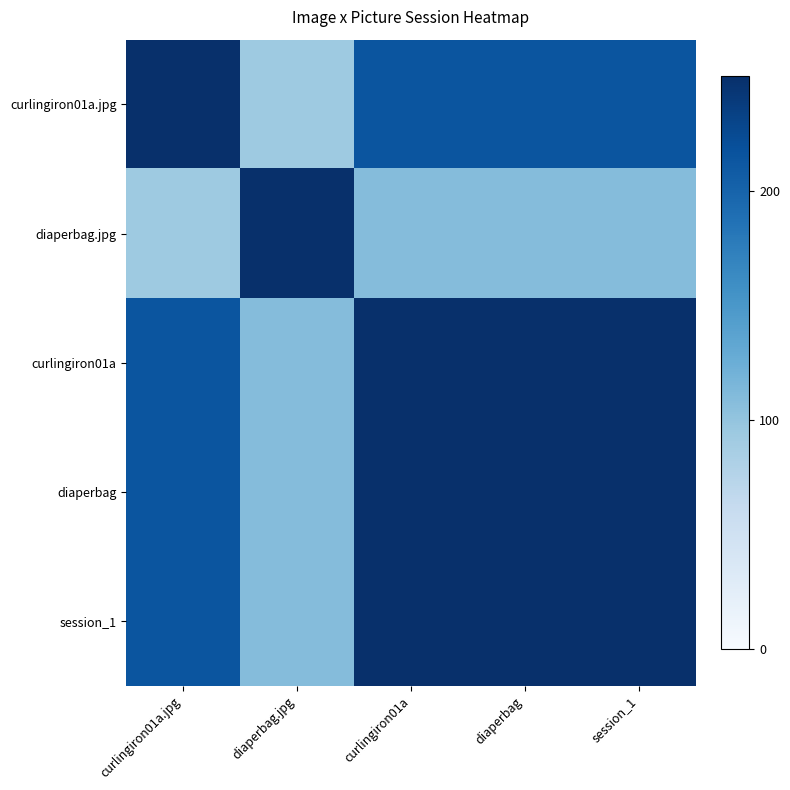

How many distinct data groups are displayed?

5